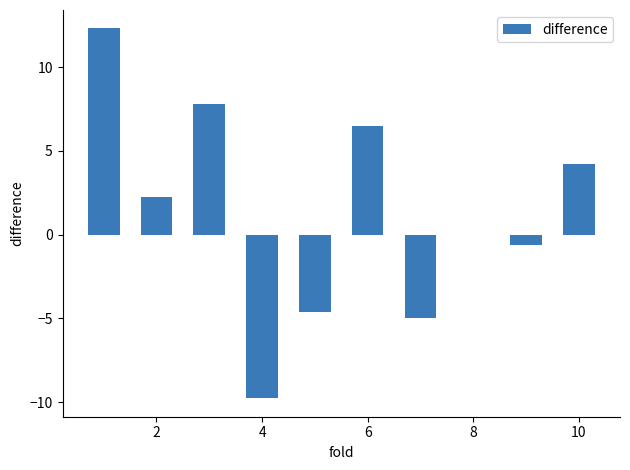

How many data points are above 2?

5